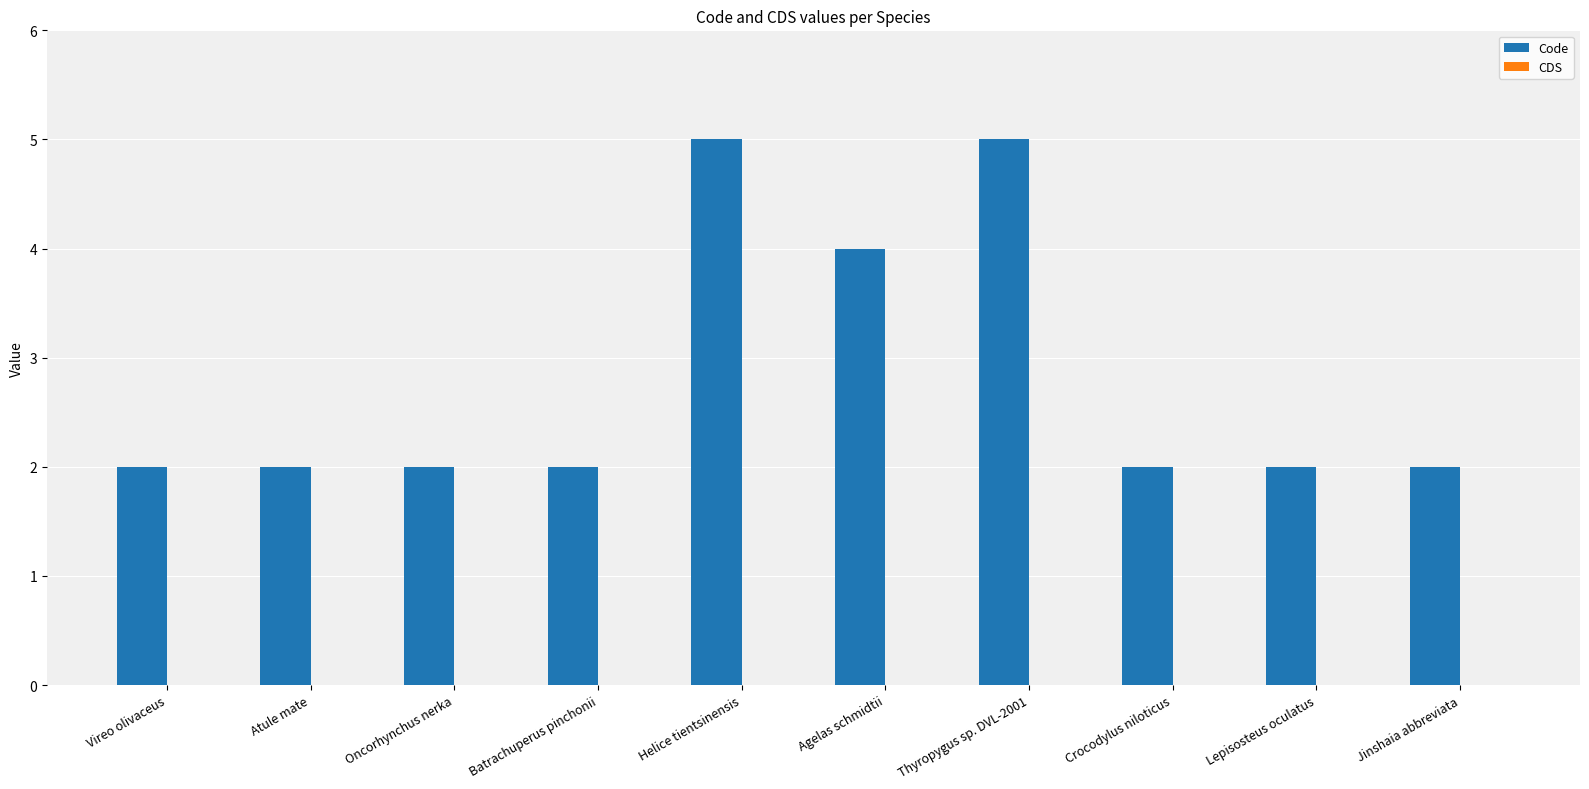

What is the difference between the maximum and second lowest values?

3